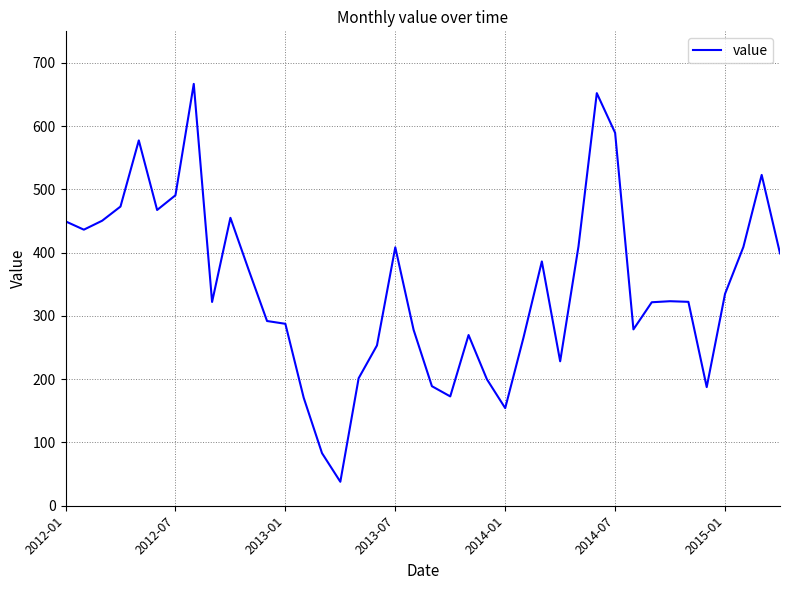

What is the minimum value shown in the chart?

37.9